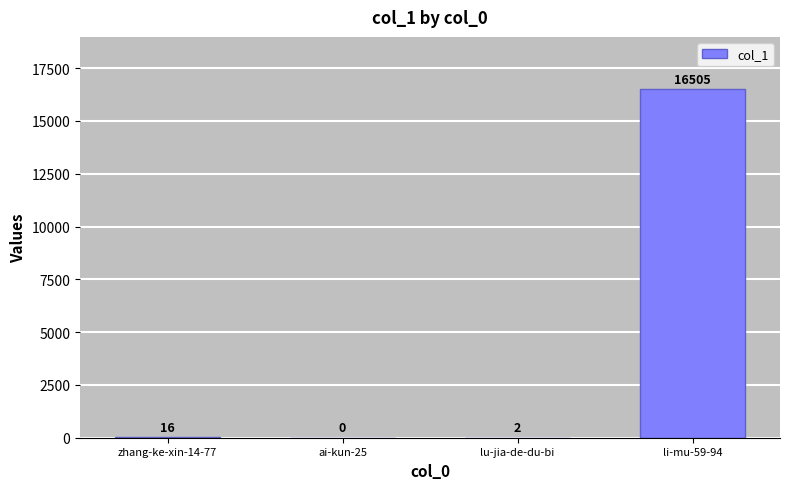

Reading left to right, transcribe all the data shown in this chart.

zhang-ke-xin-14-77=16	ai-kun-25=0	lu-jia-de-du-bi=2	li-mu-59-94=16505